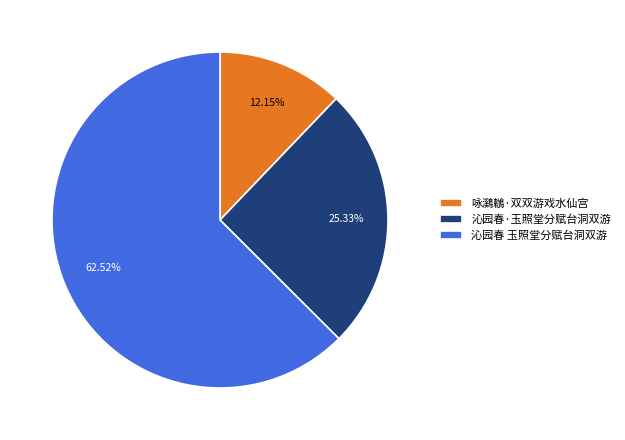

What percentage is the 沁园春·玉照堂分赋台洞双游 slice, to the nearest percent?

25%